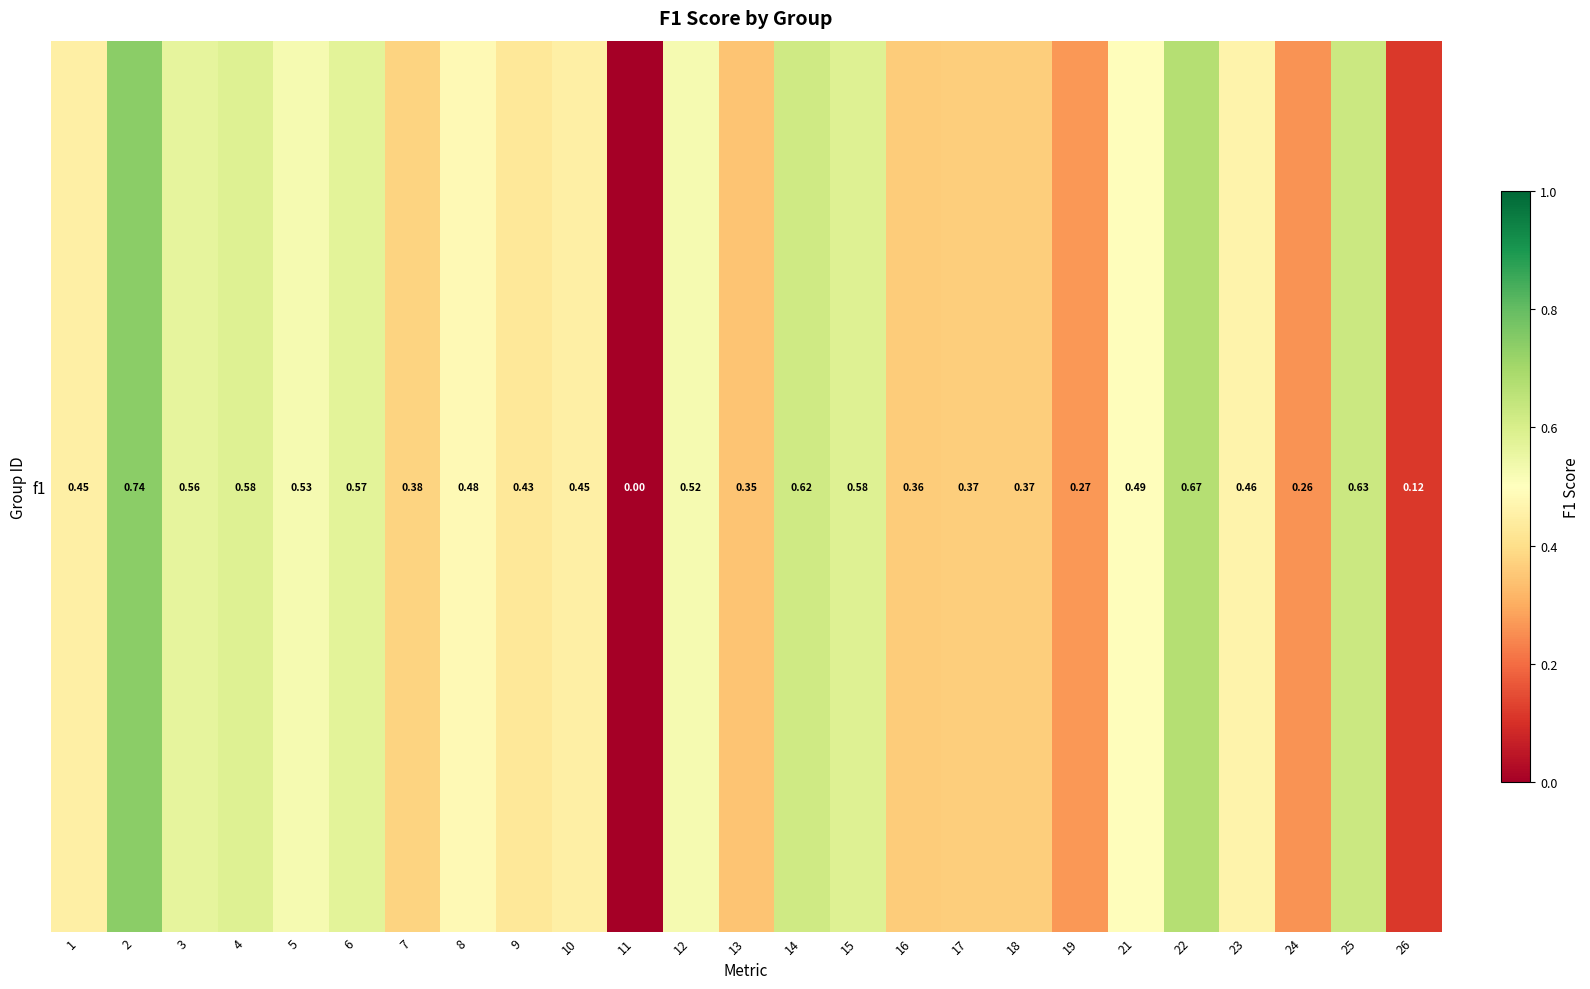

The value at 25 is 0.6. True or false?

True